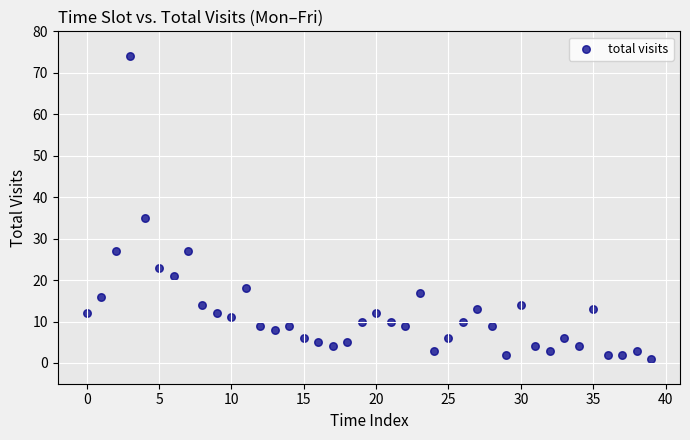

What Y value in the scatter plot is closest to 37?

35